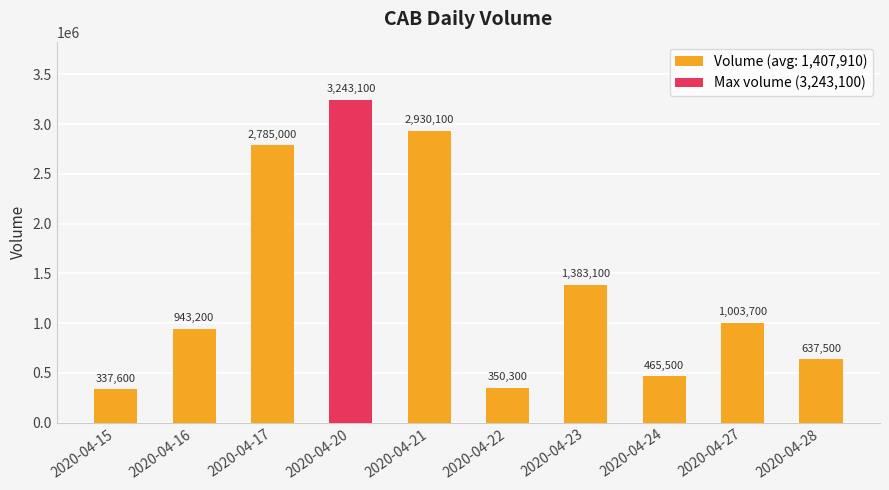

What is the sum of all values?

14079100